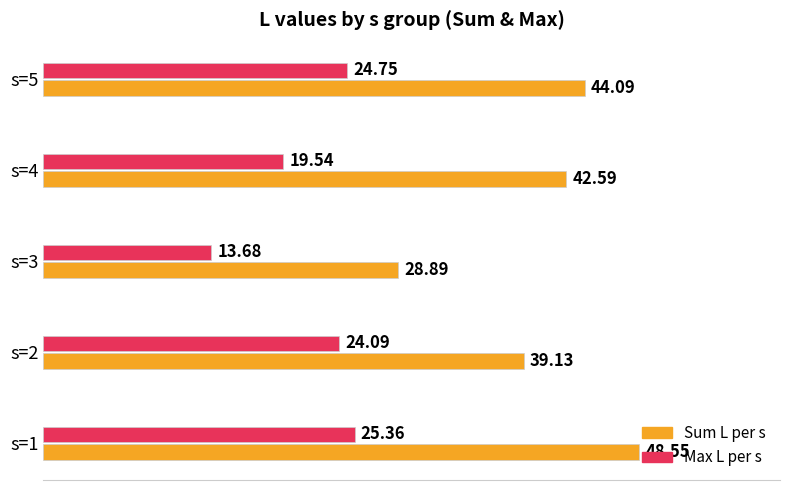

What is the total value across all series at s=4?

62.1